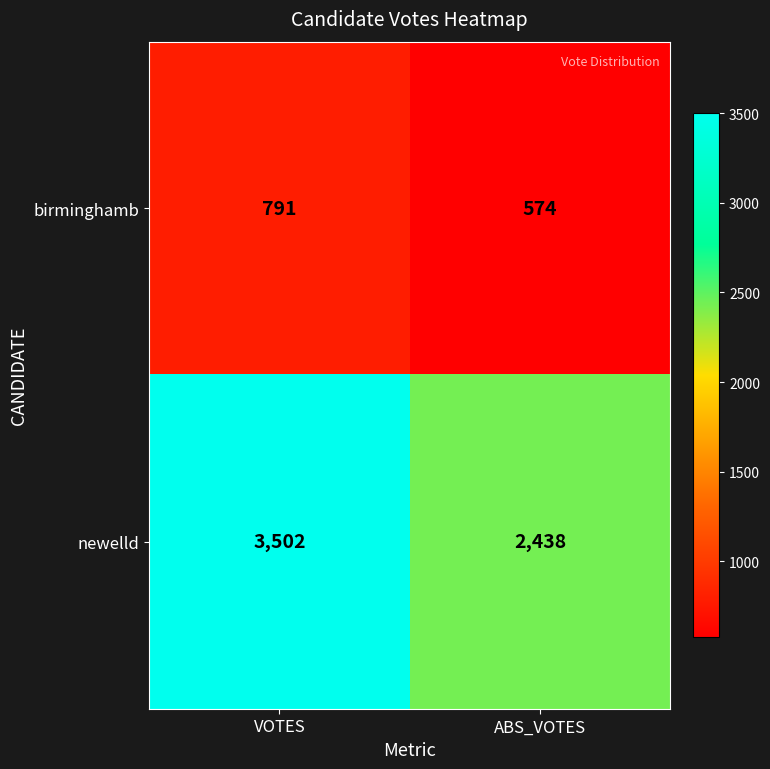

Which series has the widest spread of values?

newelld